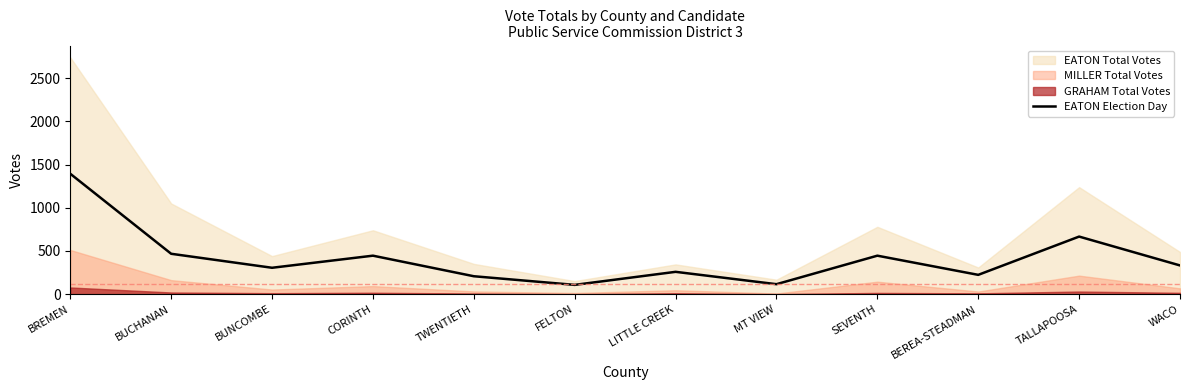

How many points are higher than both their immediate neighbors (excluding endpoints)?

4